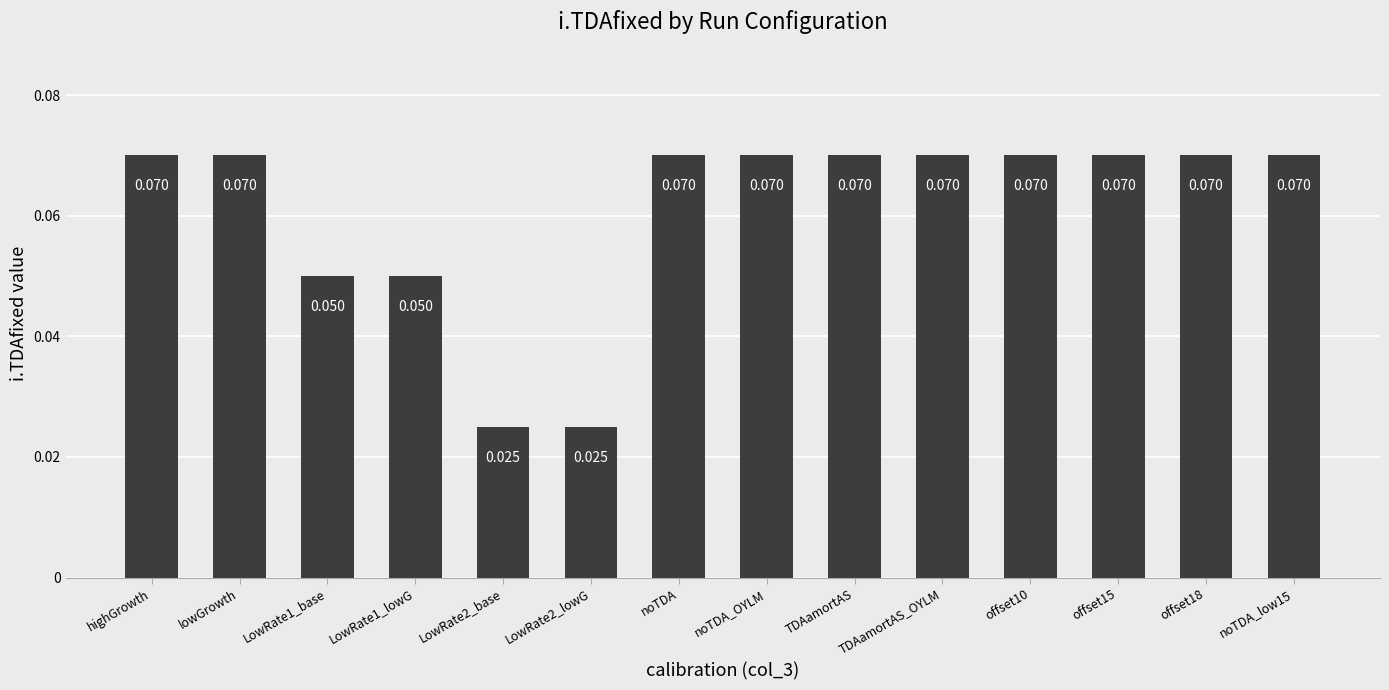

Which has a higher value, LowRate1_lowG or lowGrowth?

lowGrowth